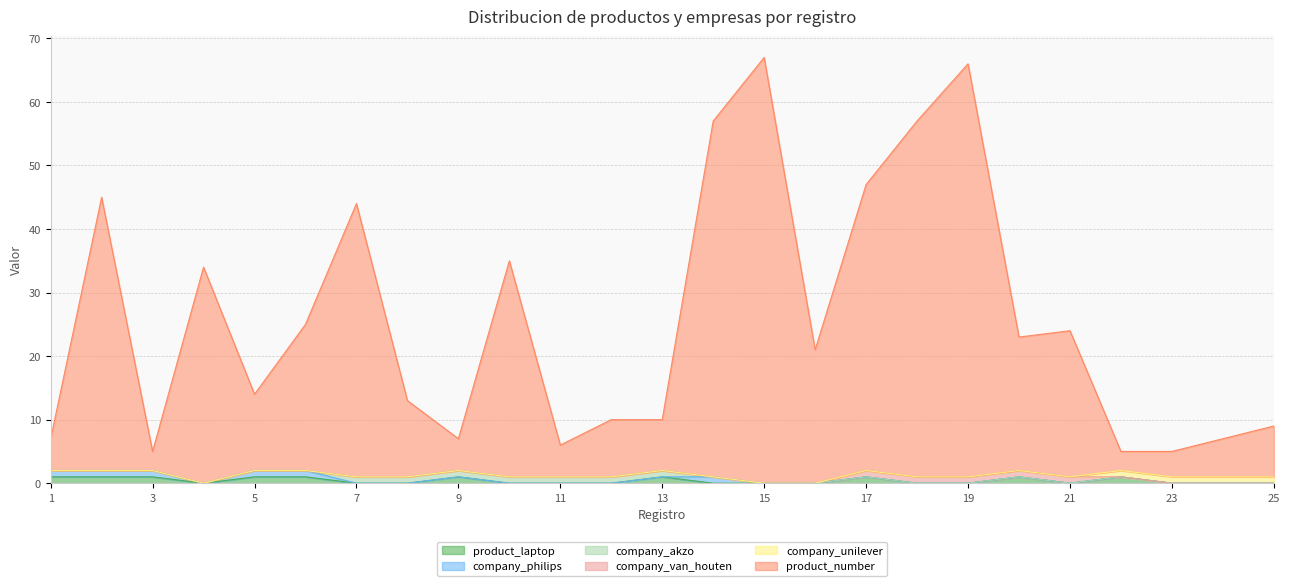

What is the sum of the product_number values at 11 and 7?

48